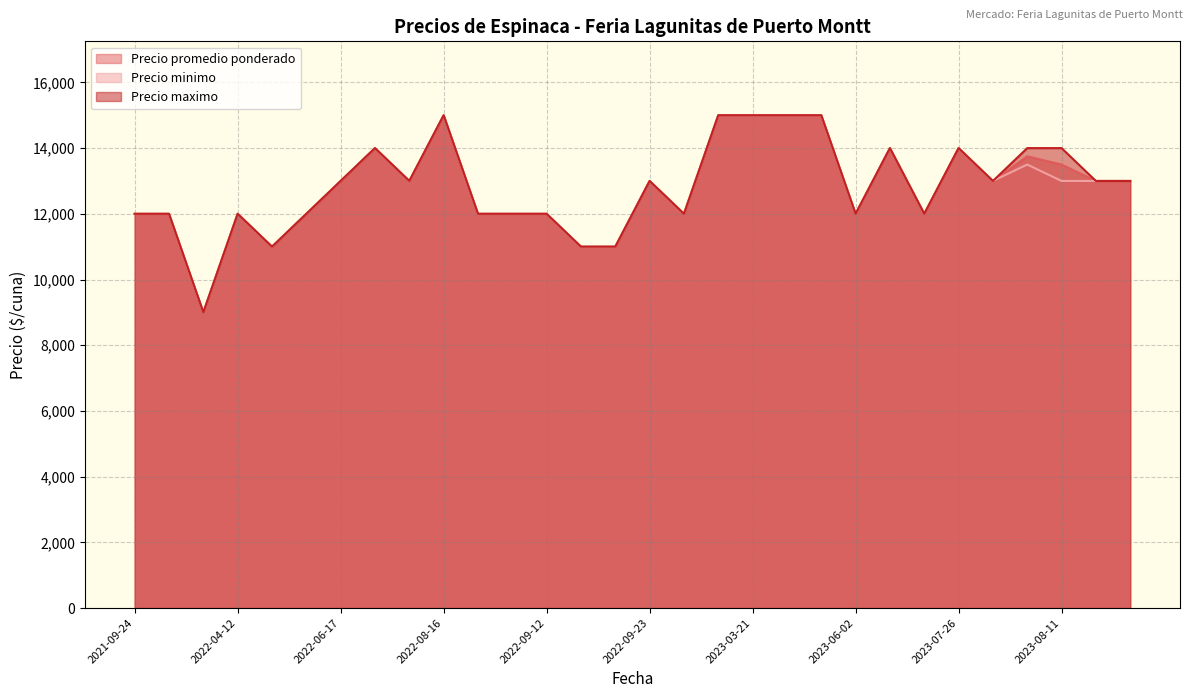

What is the total value across all series at 2021-11-23?

27000